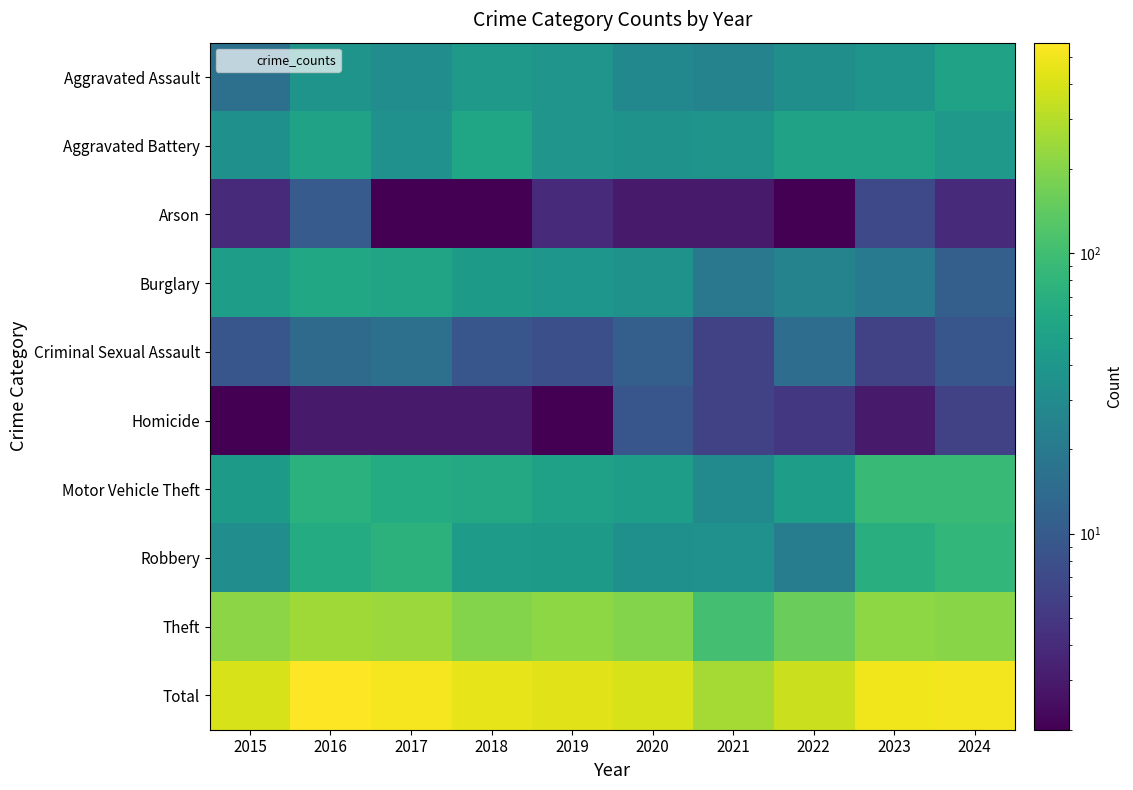

Which series has the largest total across all categories?

Total